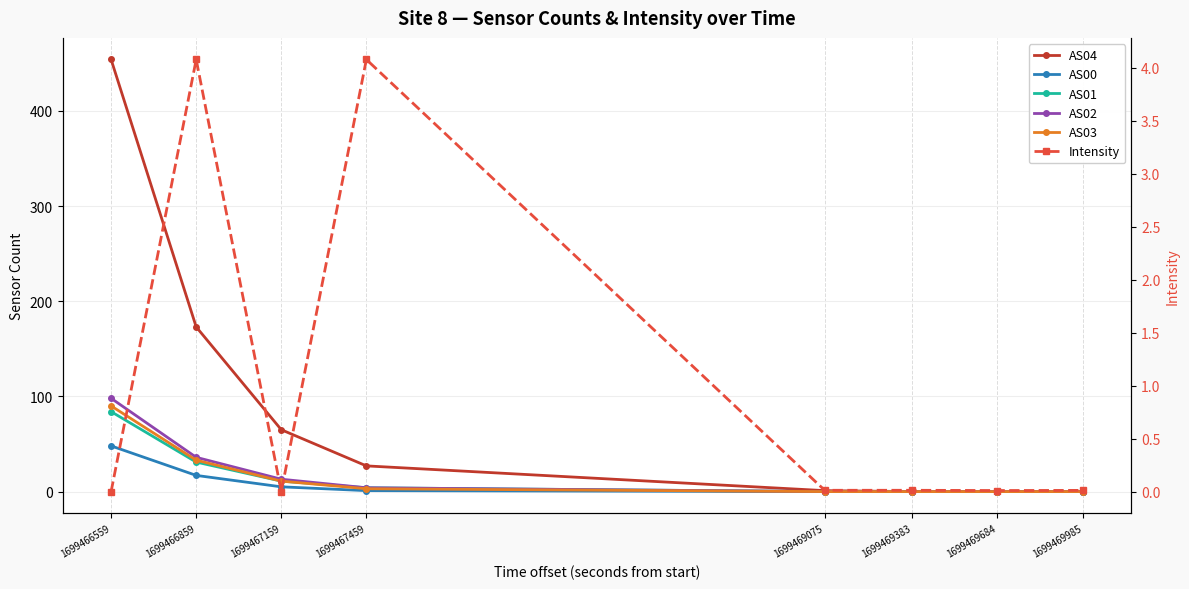

At which category does the chart reach its peak across all series?

1699466559